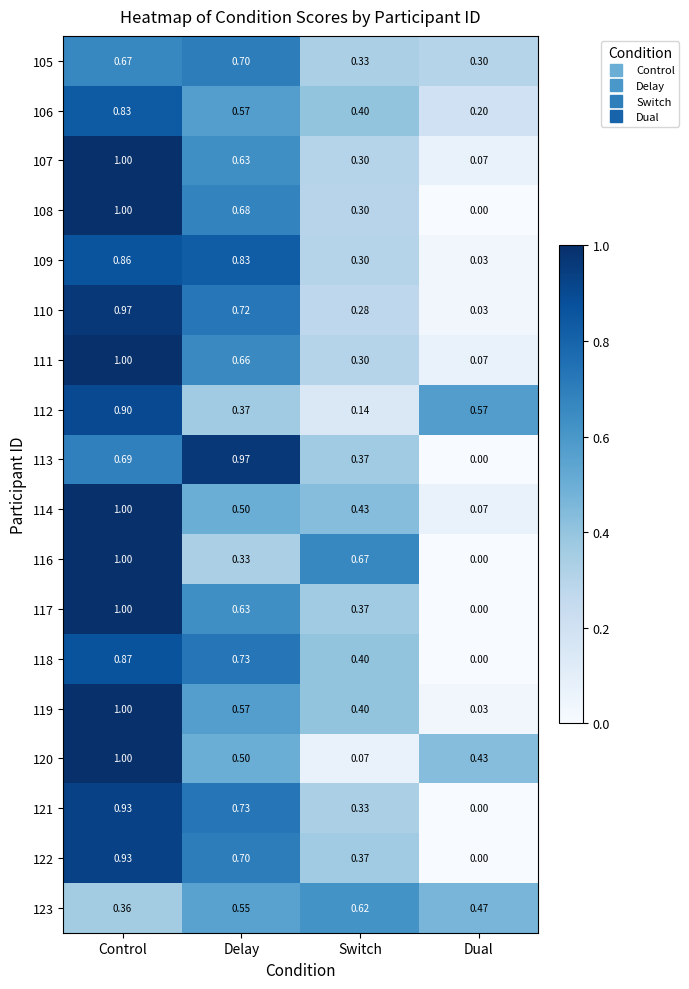

Where is 123 nearest to the value 0?

Control